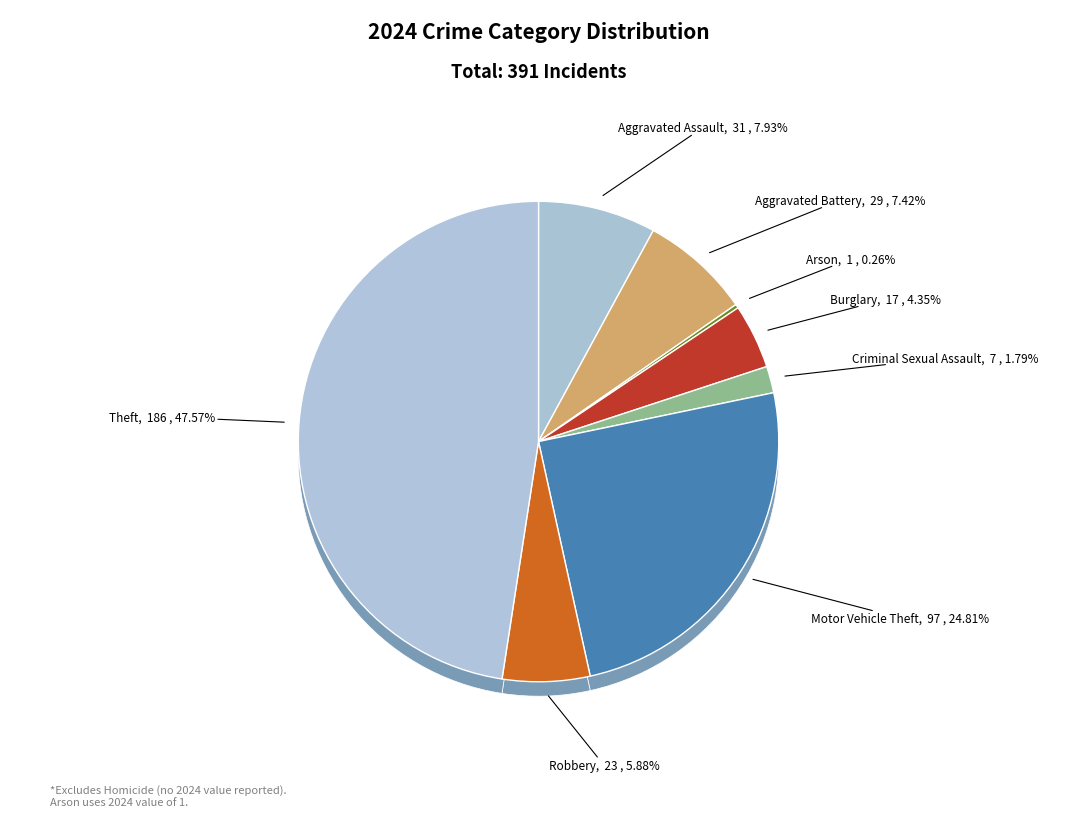

Approximately how many times larger is the value at Burglary compared to Theft?

0.1